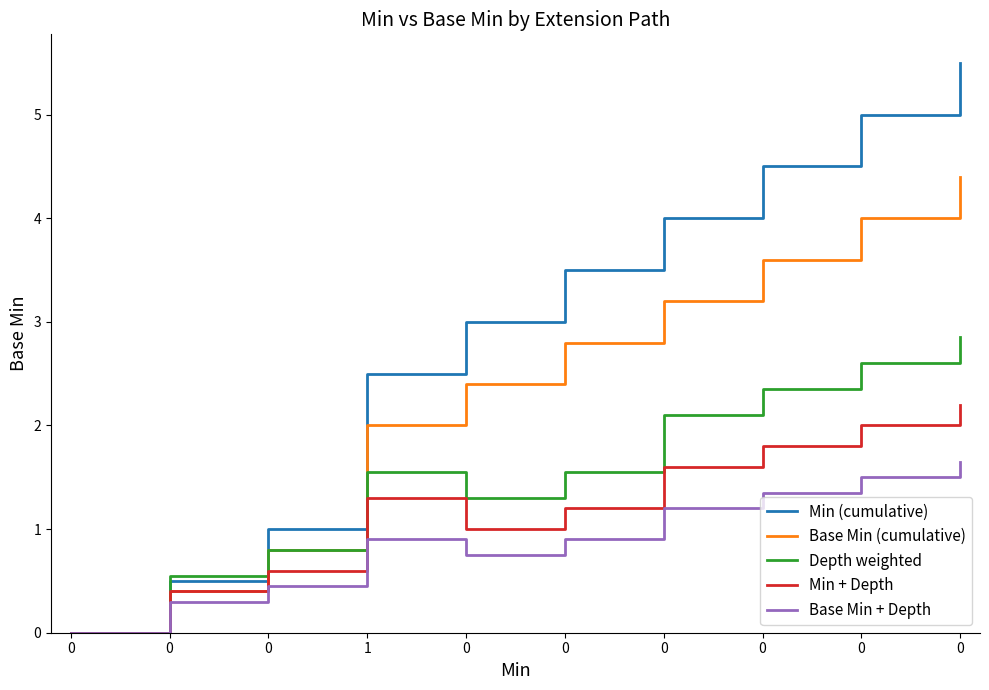

Rank the series by their average value, from lowest to highest.

Base Min + Depth, Min + Depth, Depth weighted, Base Min (cumulative), Min (cumulative)